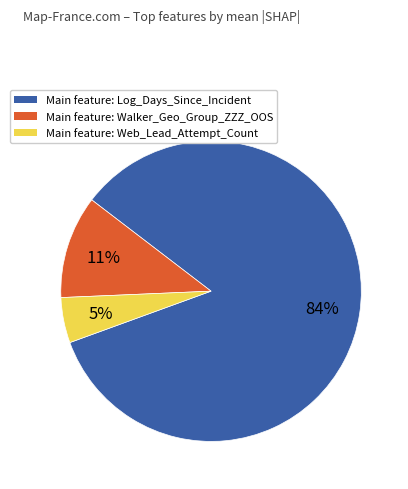

Is the sum of Main feature: Walker_Geo_Group_ZZZ_OOS and Main feature: Log_Days_Since_Incident greater than half?

Yes